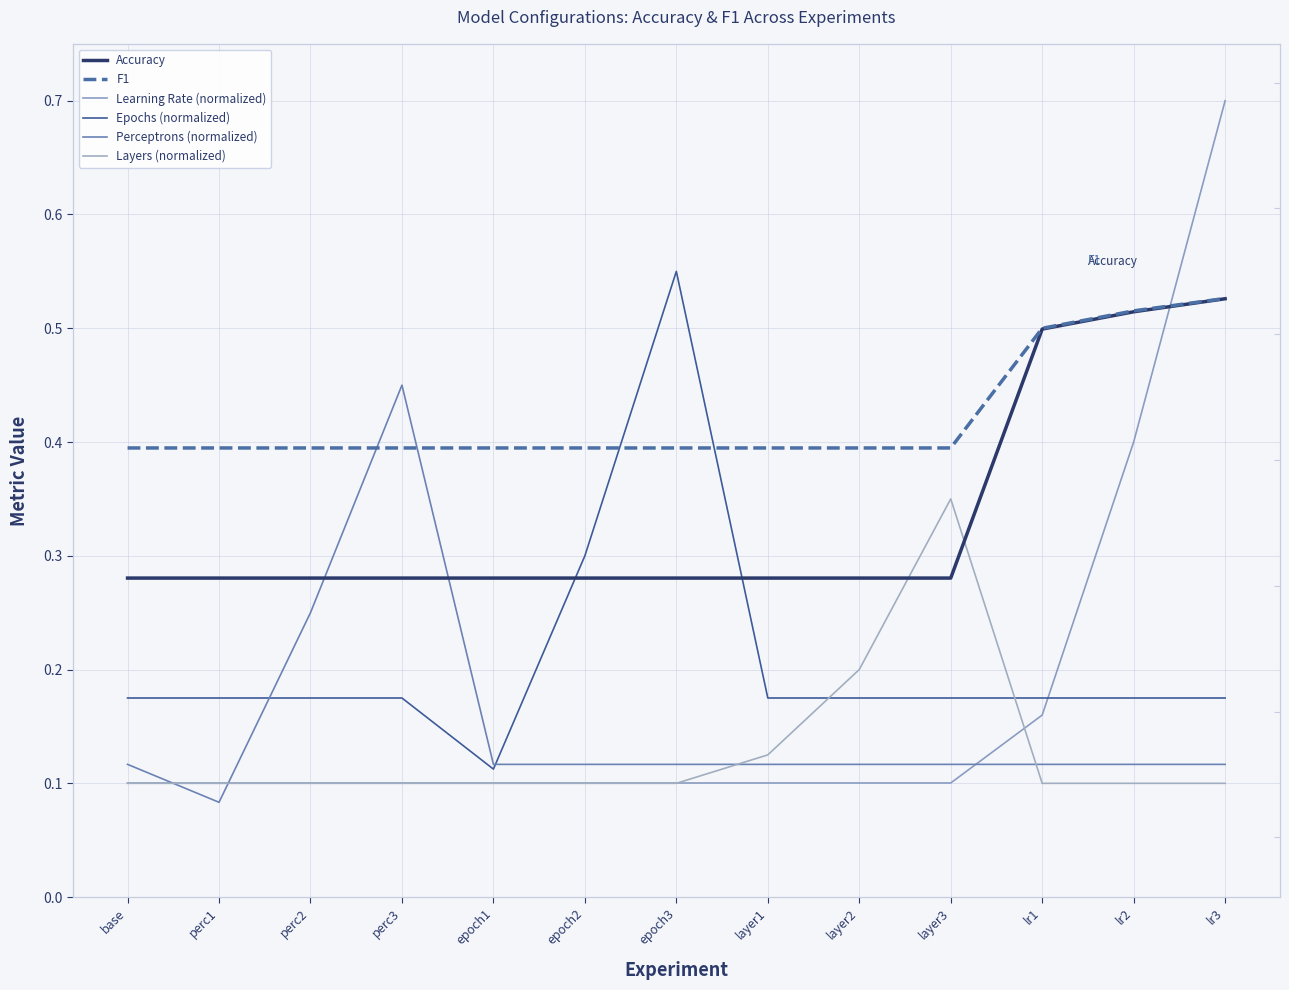

At which label does Learning Rate (normalized) reach its peak?

lr3